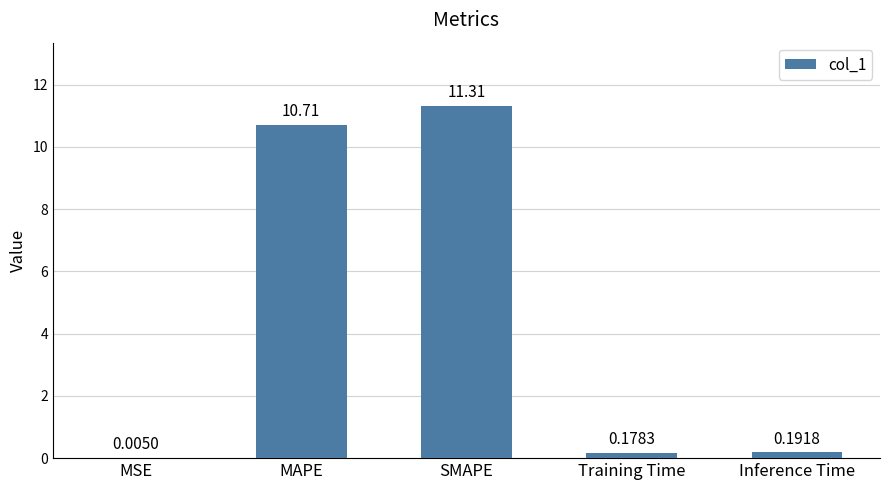

Is it true that the value at MAPE is 14.3?

False